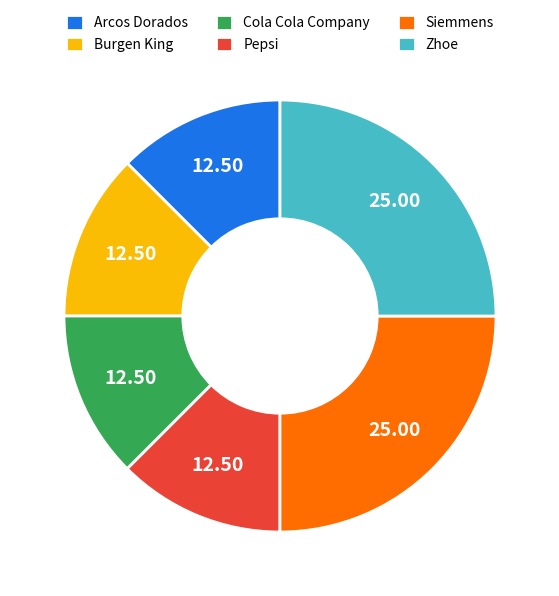

Combined, do Arcos Dorados and Cola Cola Company account for over 50%?

No